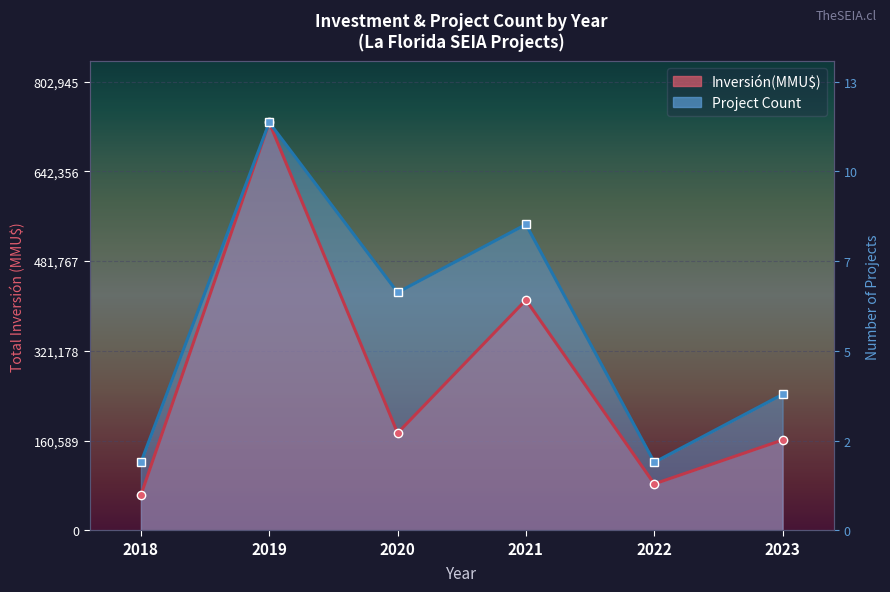

Where is the first local minimum for Inversión(MMU$)?

2020